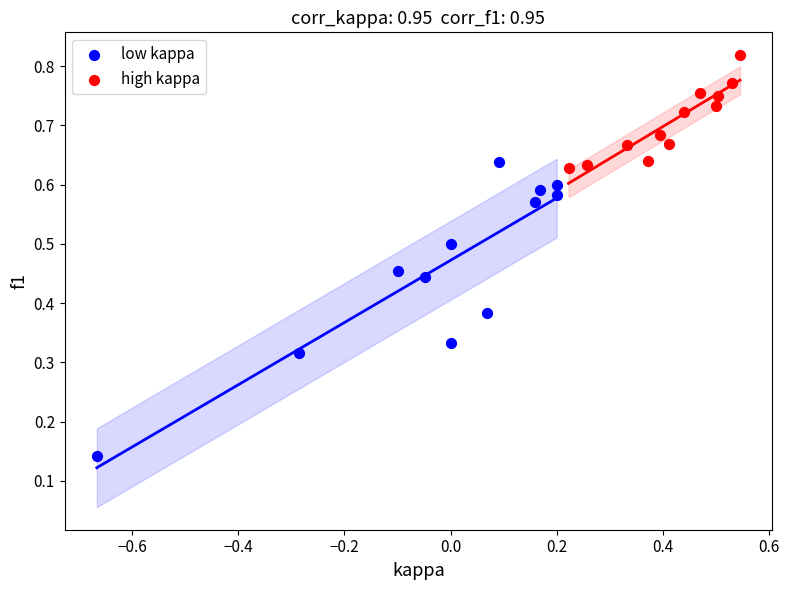

Which series contains the lowest Y value?

low kappa